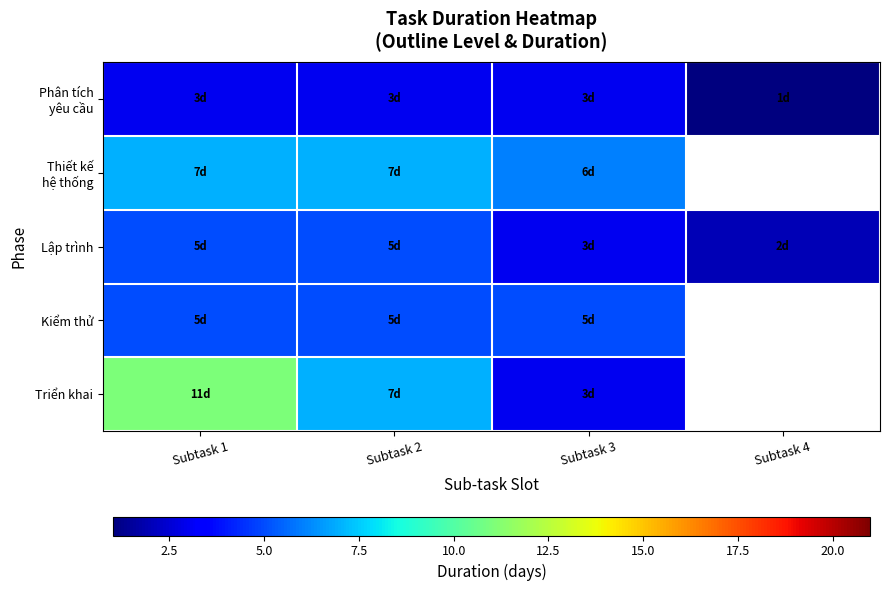

What is the lowest value of the Lập trình series?

2.0